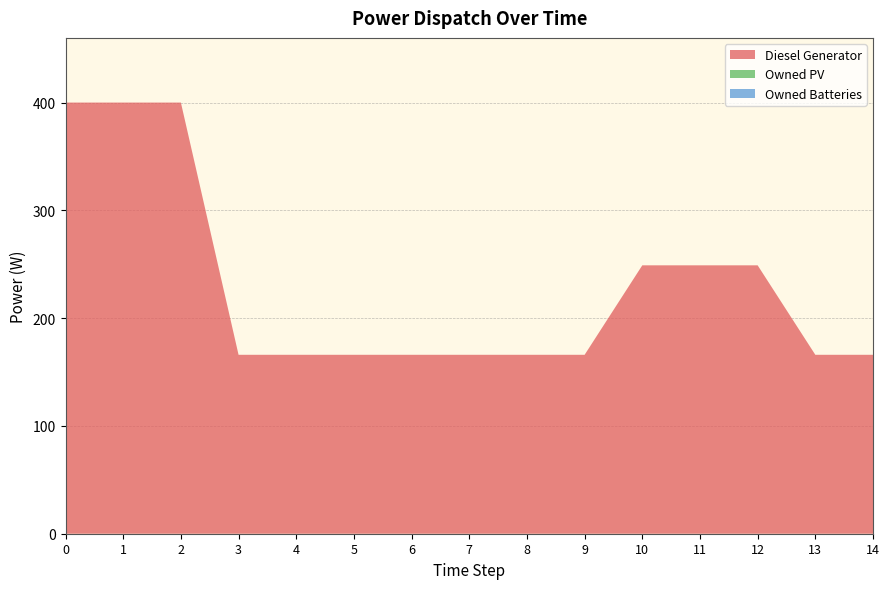

Reading left to right, list all the values displayed in this chart.

Diesel Generator: 400	400	400	166	166	166	166	166	166	166	249	249	249	166	166
Owned PV: 0	0	0	0	0	0	0	0	0	0	0	0	0	0	0
Owned Batteries: 0	0	0	0	0	0	0	0	0	0	0	0	0	0	0